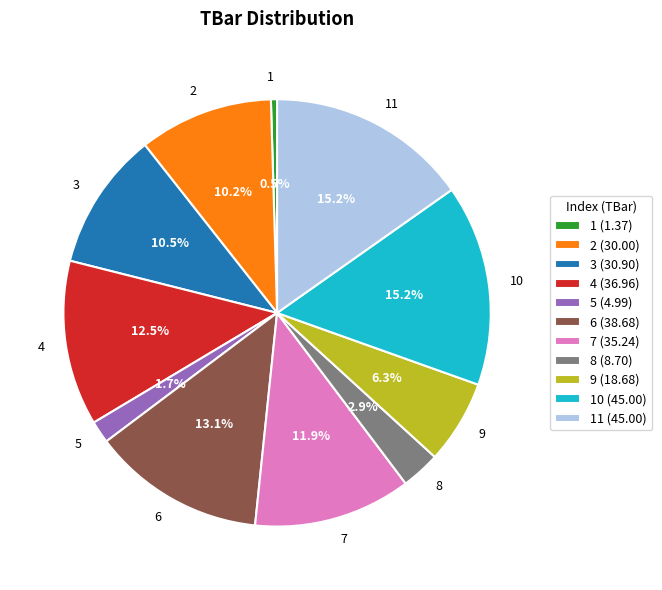

True or false: 10 accounts for 15% of the total.

True